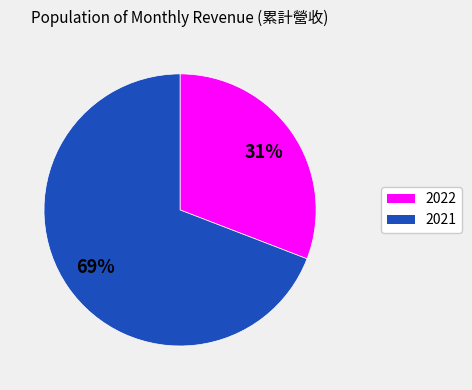

To the nearest percent, what is the difference between the largest and smallest slice percentages?

38%